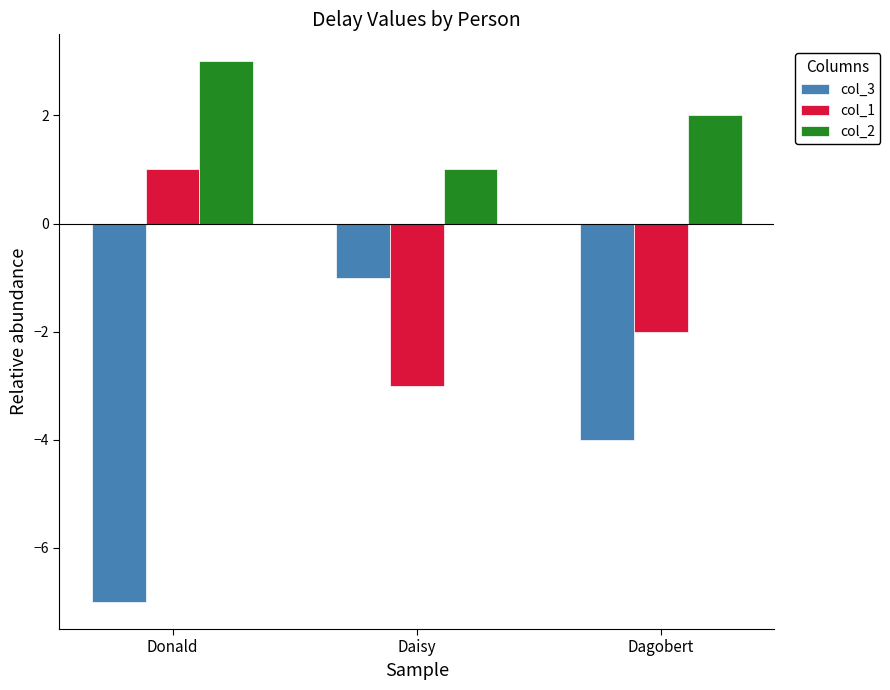

What is the label of the 3rd bar from the left?

Dagobert